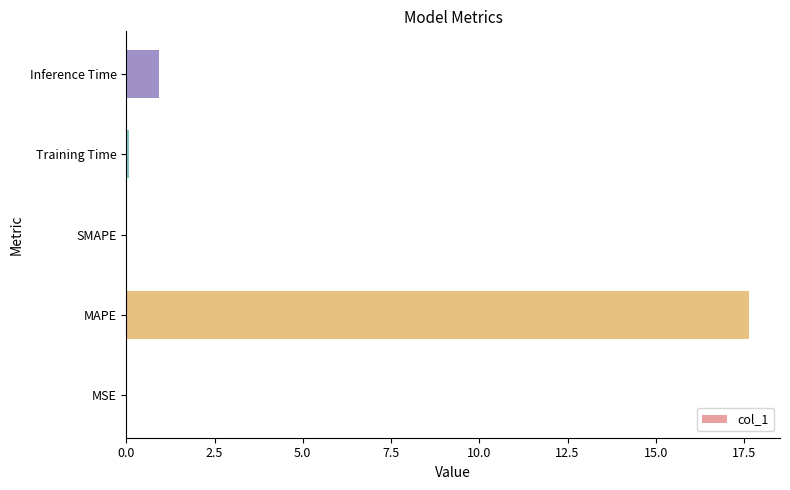

The chart shows a value of 1.6 at Inference Time. True or false?

False